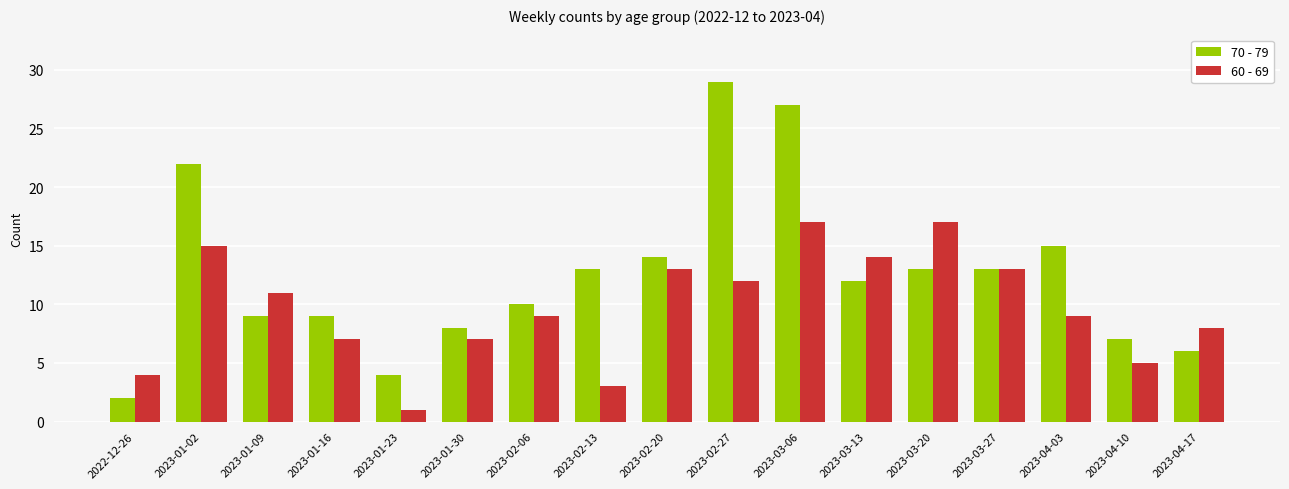

List the series in order of their peak value, highest first.

70 - 79, 60 - 69